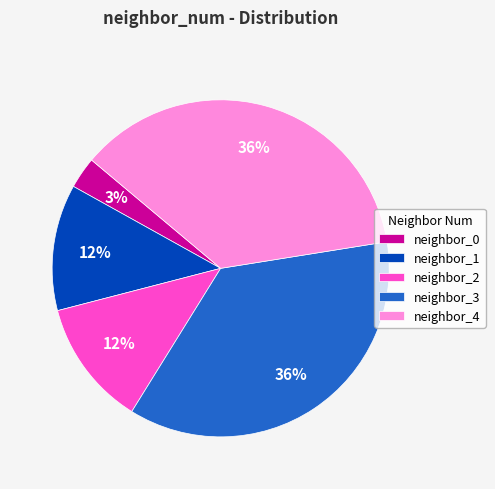

What is the ratio of the value at neighbor_3 to the value at neighbor_4?

1.0